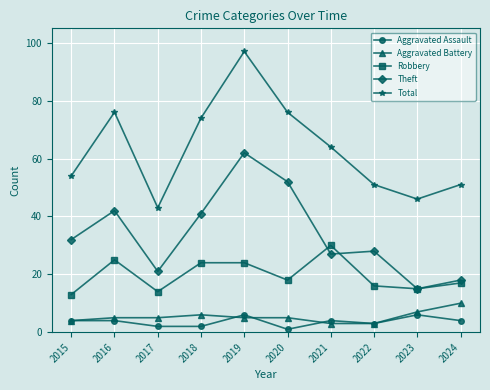

What is the greatest value displayed?

97